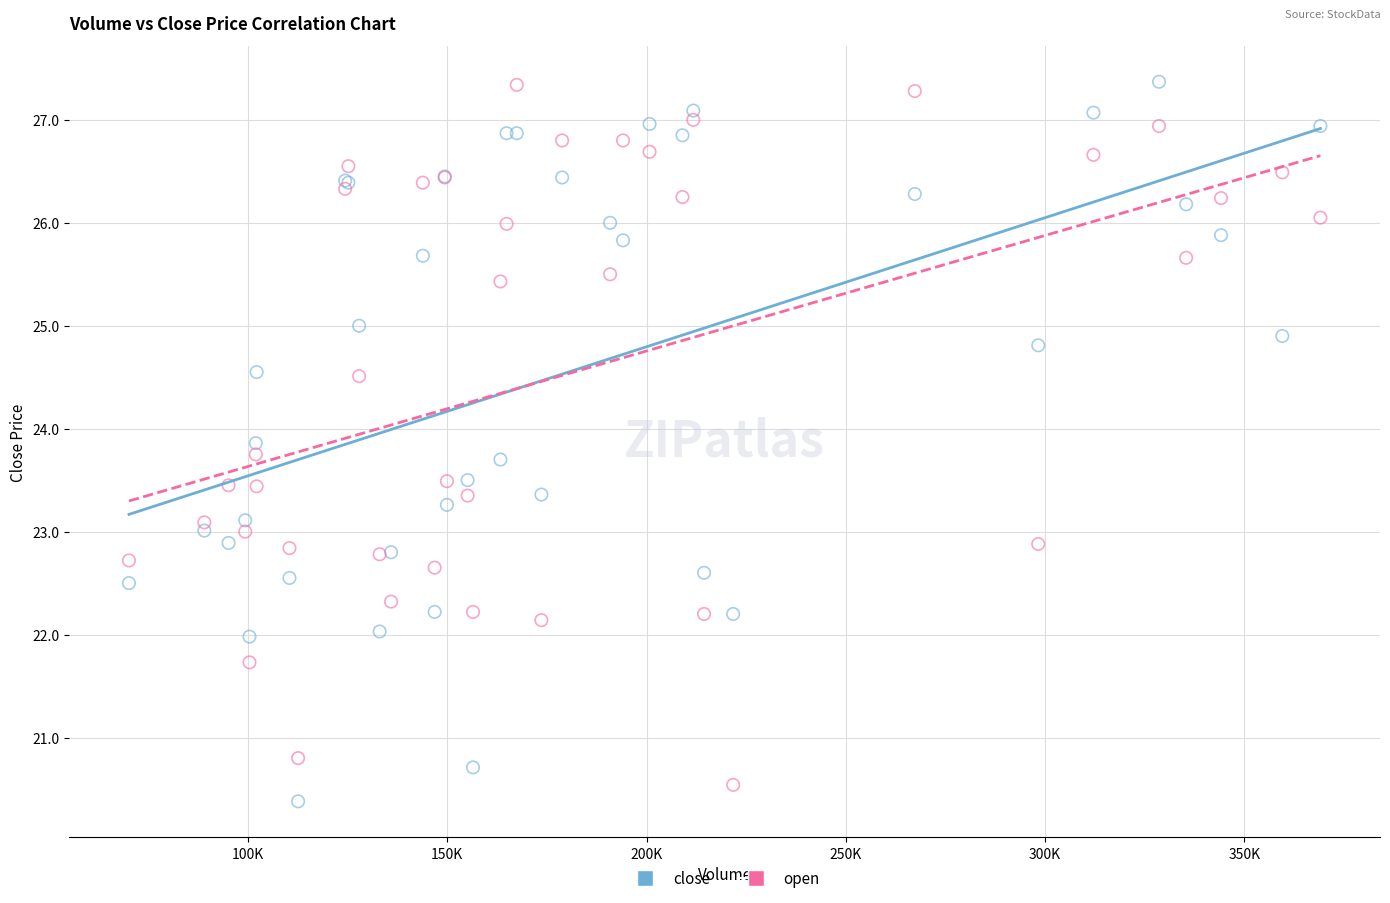

Which series reaches the minimum Y coordinate?

close